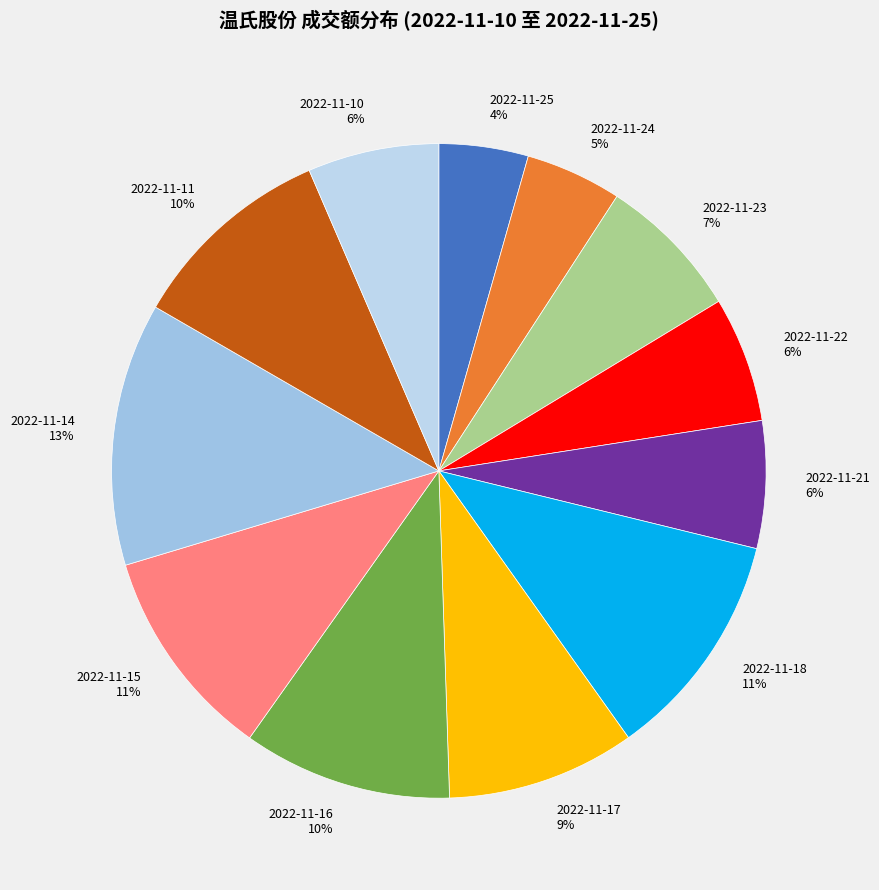

Does 2022-11-14 account for over 50% of the chart?

No